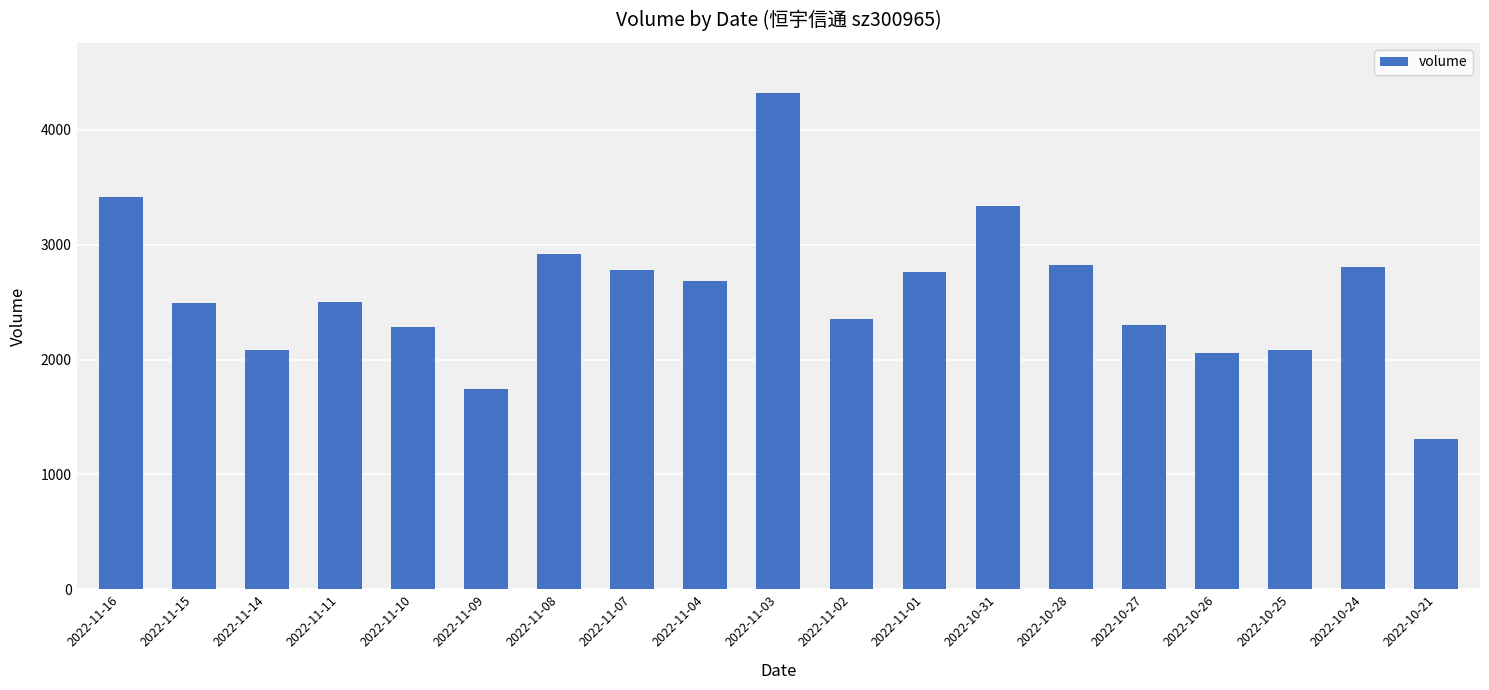

Approximately how many times larger is the value at 2022-11-16 compared to 2022-11-15?

1.4